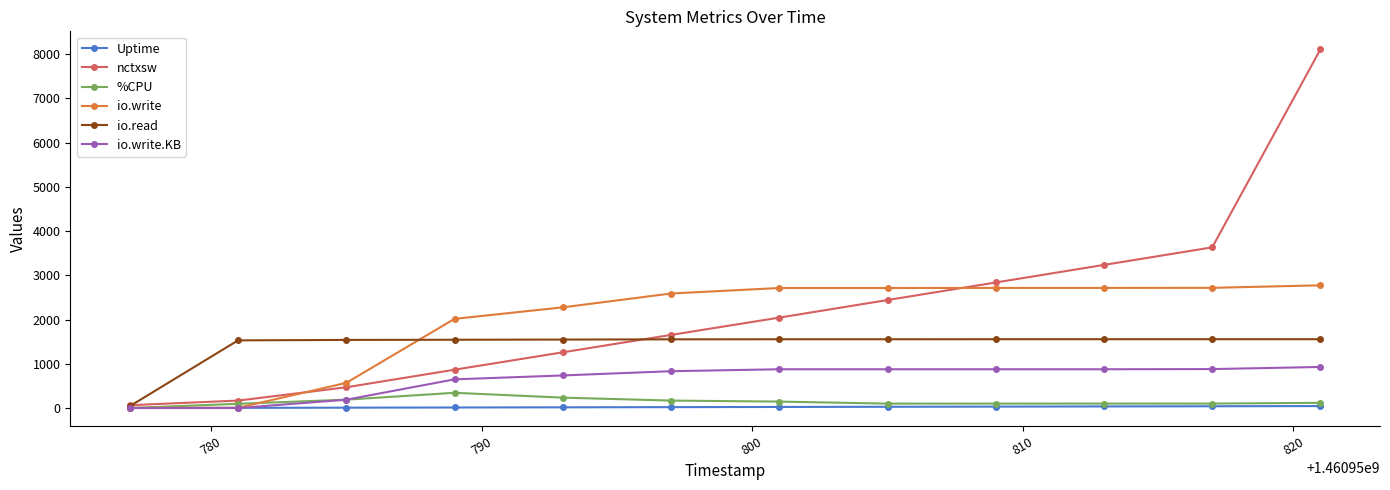

Which series has the largest range (max minus min)?

nctxsw